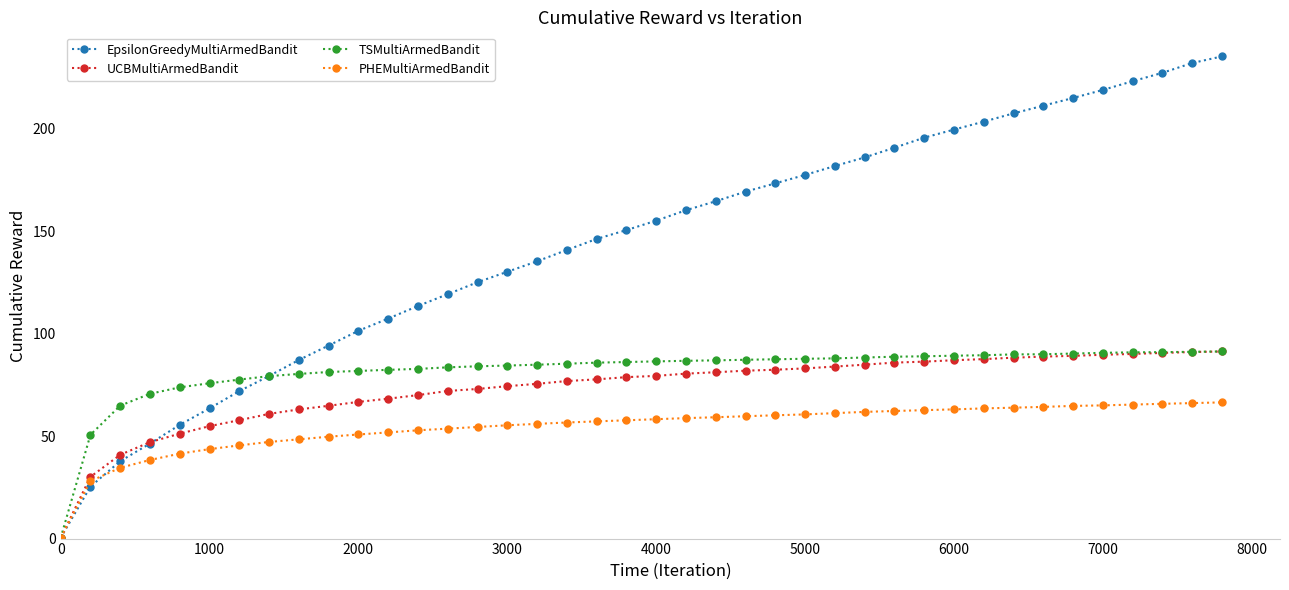

Which series has the largest total across all categories?

EpsilonGreedyMultiArmedBandit